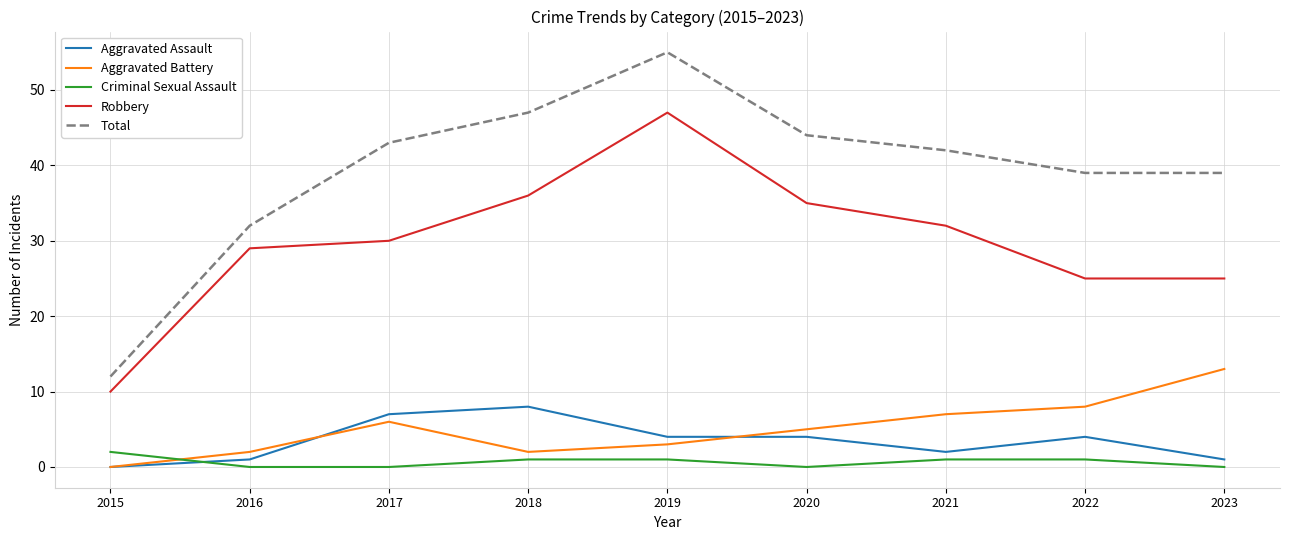

Where is Robbery nearest to the value 28?

2016